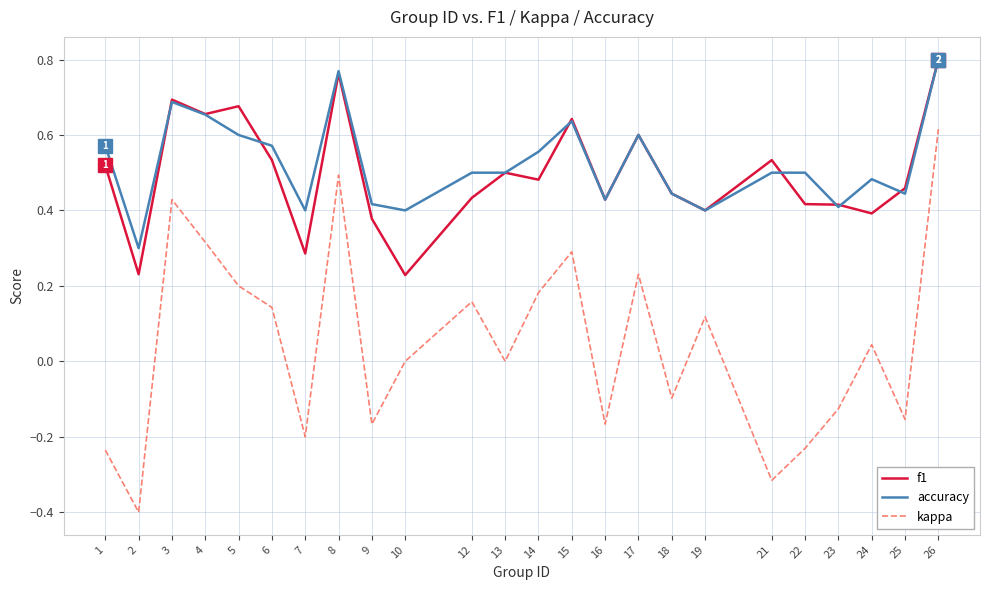

Is it true that accuracy equals 0.6 at 6?

True